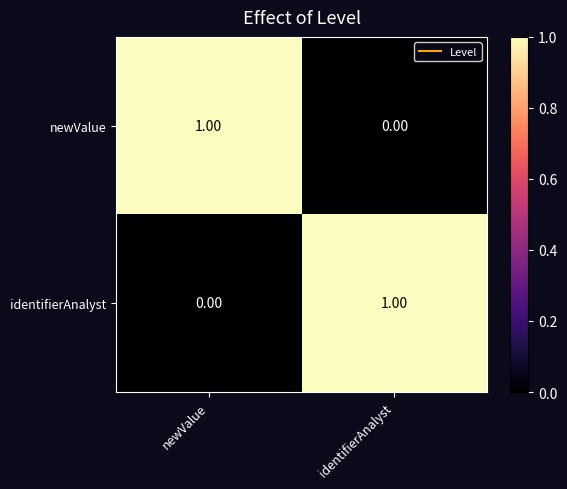

What is the total value across all series at identifierAnalyst?

1